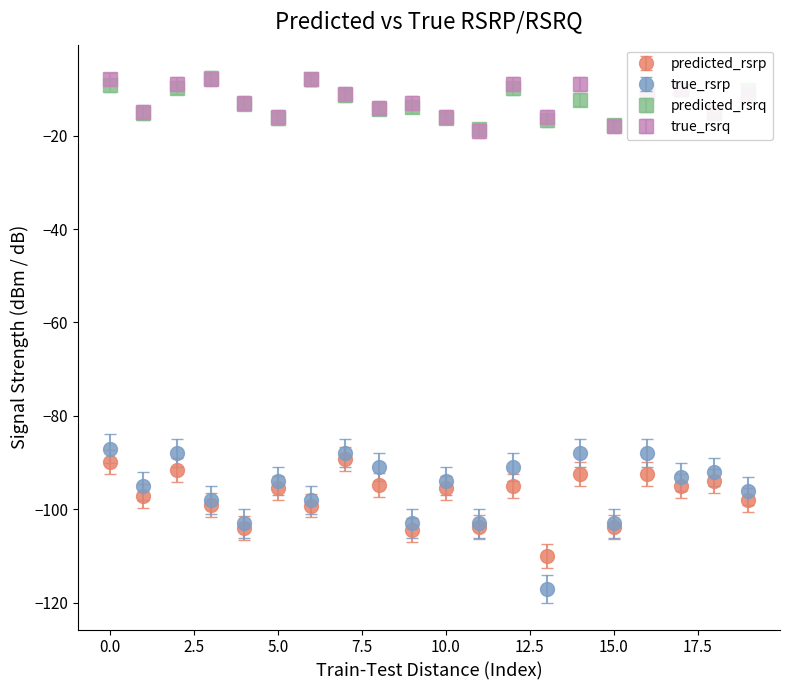

Which series has the widest spread of values?

true_rsrp